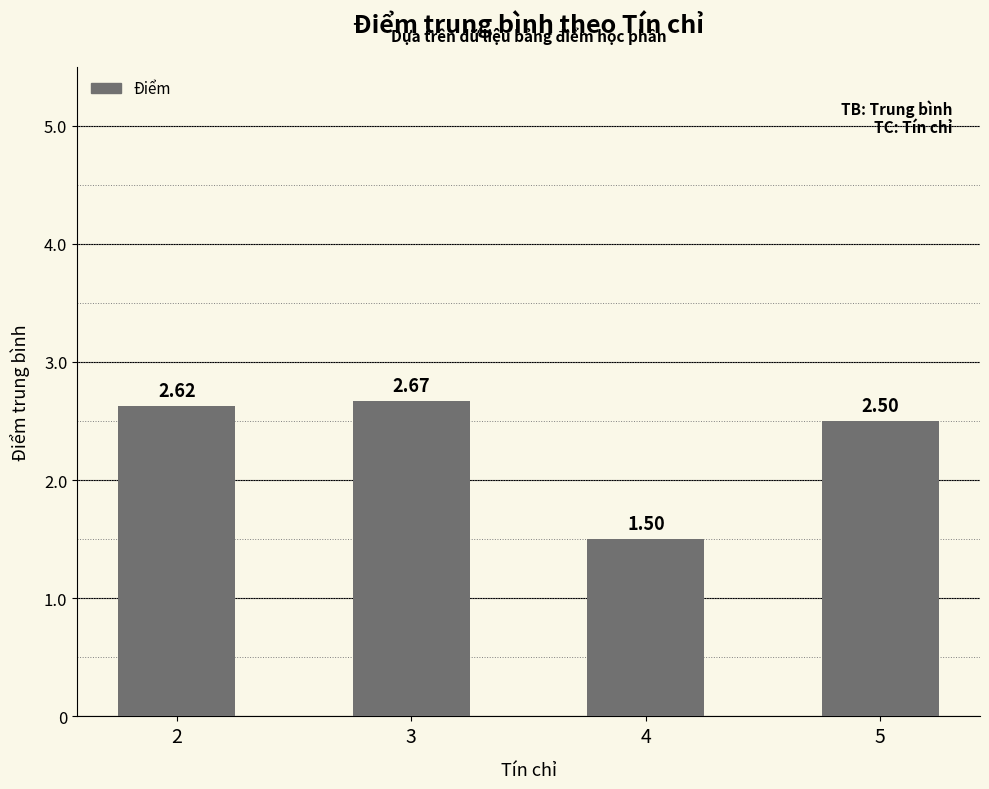

What is the change in value from 4 to 5?

+1.0